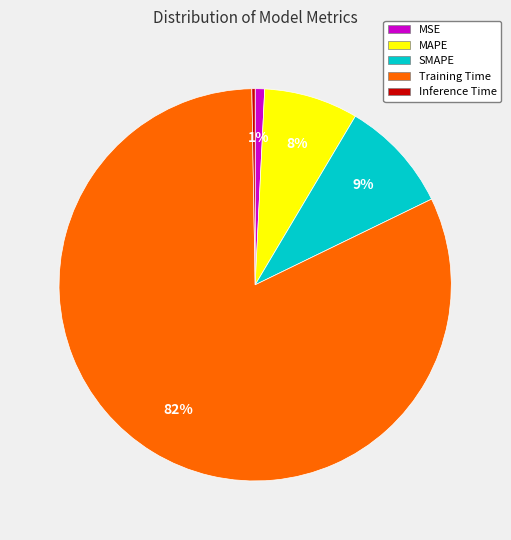

Between SMAPE and MAPE, which is larger?

SMAPE